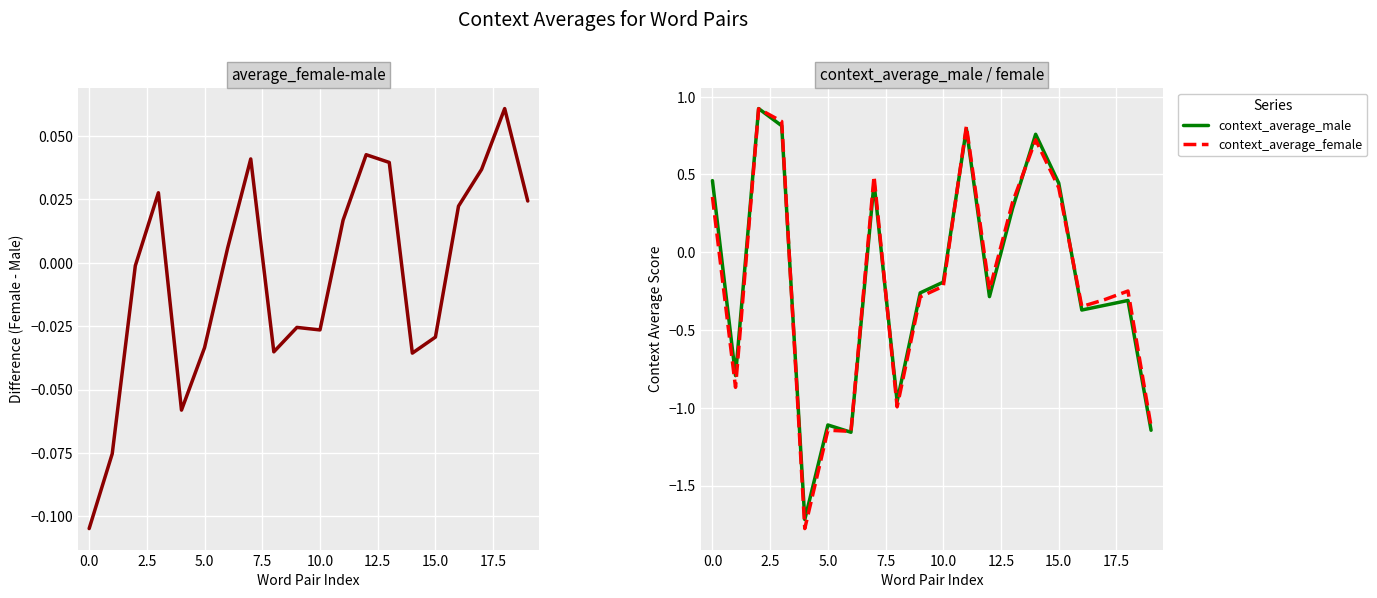

What is the total value across all series at 18?

-0.5